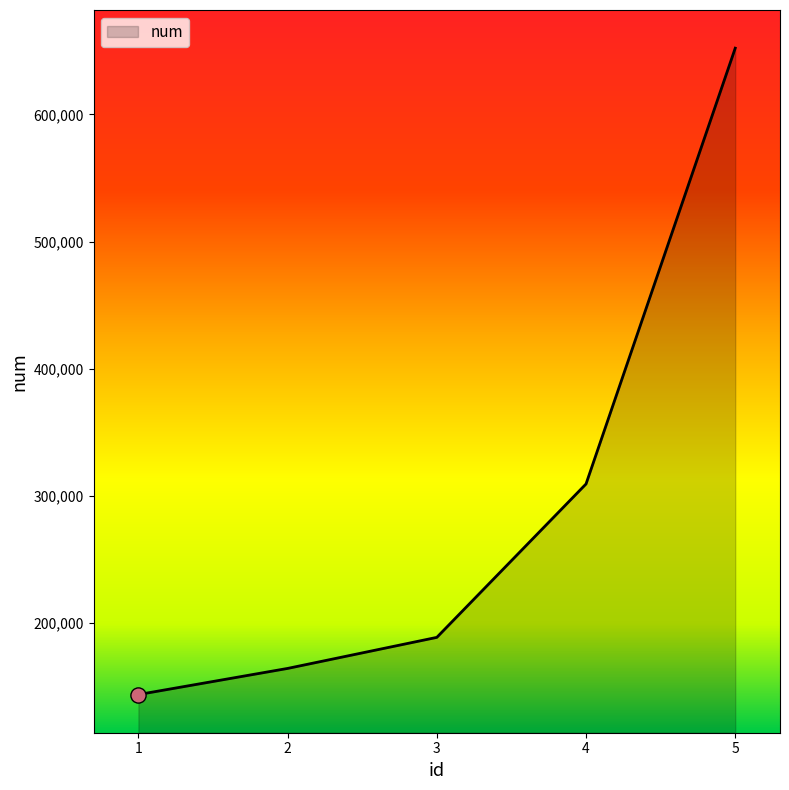

Between 2 and 1, which is larger?

2